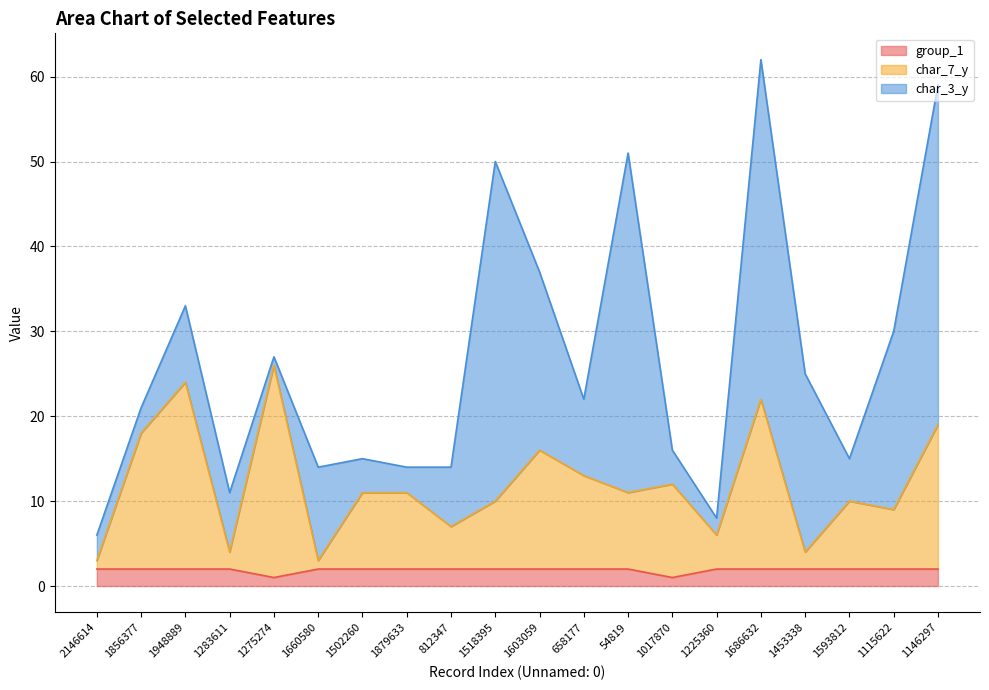

What is the sum of the group_1 values at 1686632 and 1593812?

4